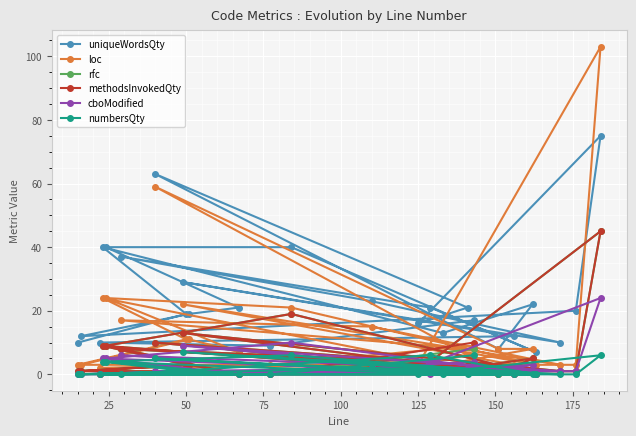

What is the maximum value for methodsInvokedQty?

45